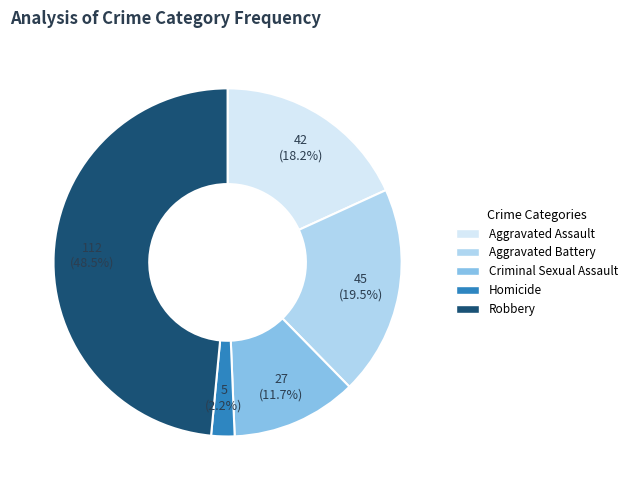

Which category has the biggest portion of the pie?

Robbery